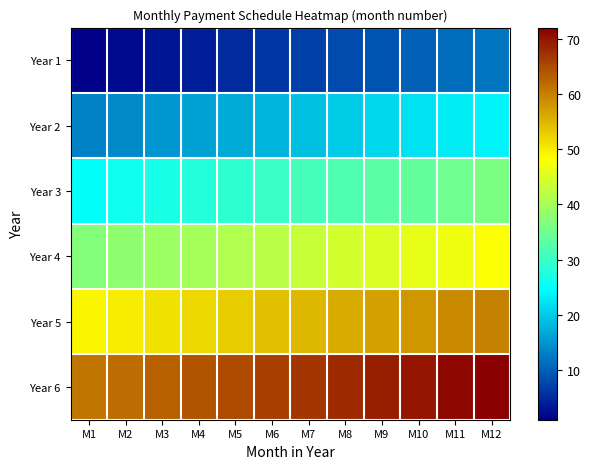

At which category does the chart reach its minimum across all series?

M1